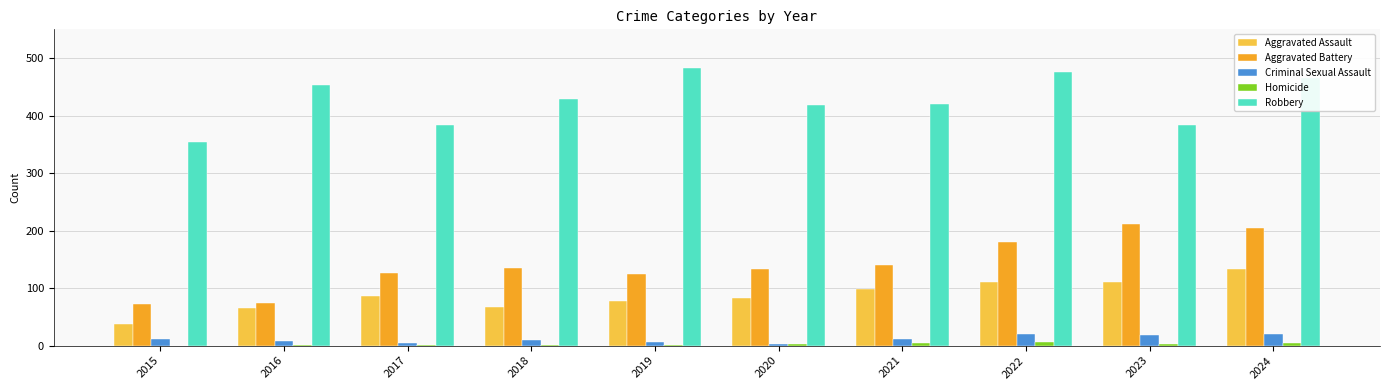

Count the number of data series in this chart.

5